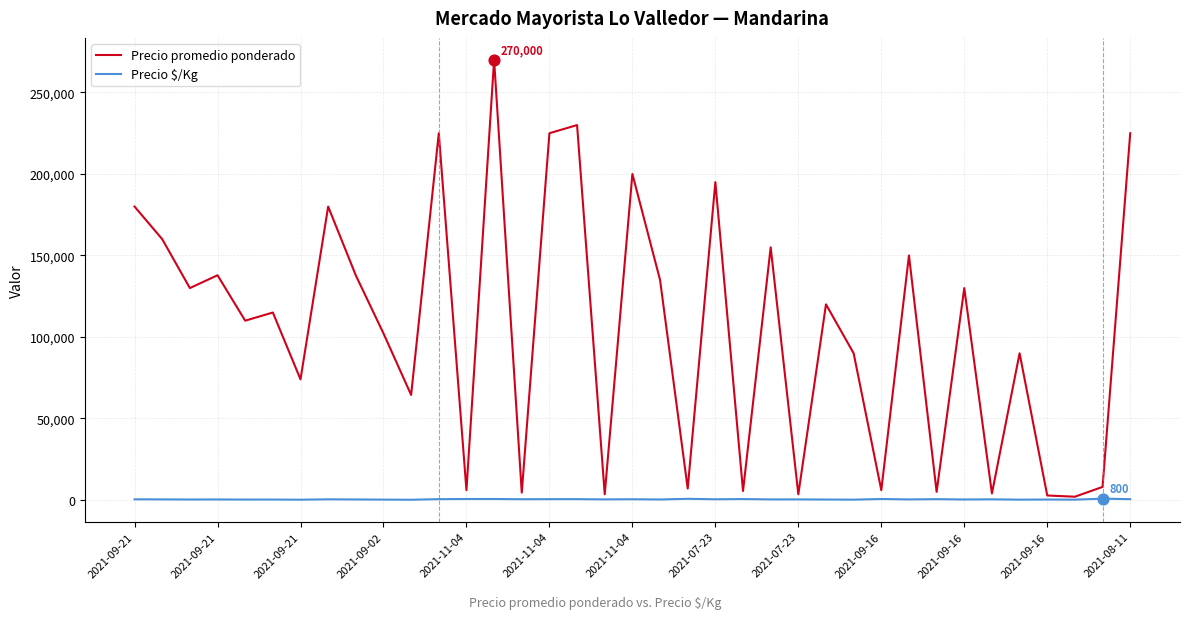

Which series has the widest spread of values?

Precio promedio ponderado